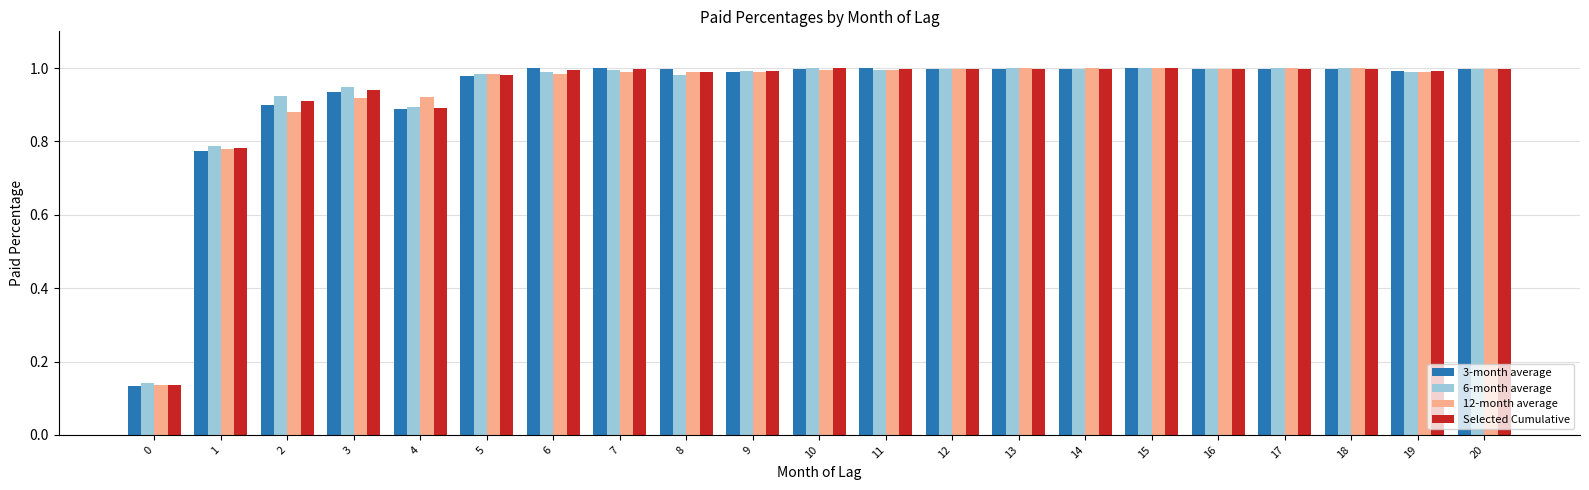

Count the number of data series in this chart.

4